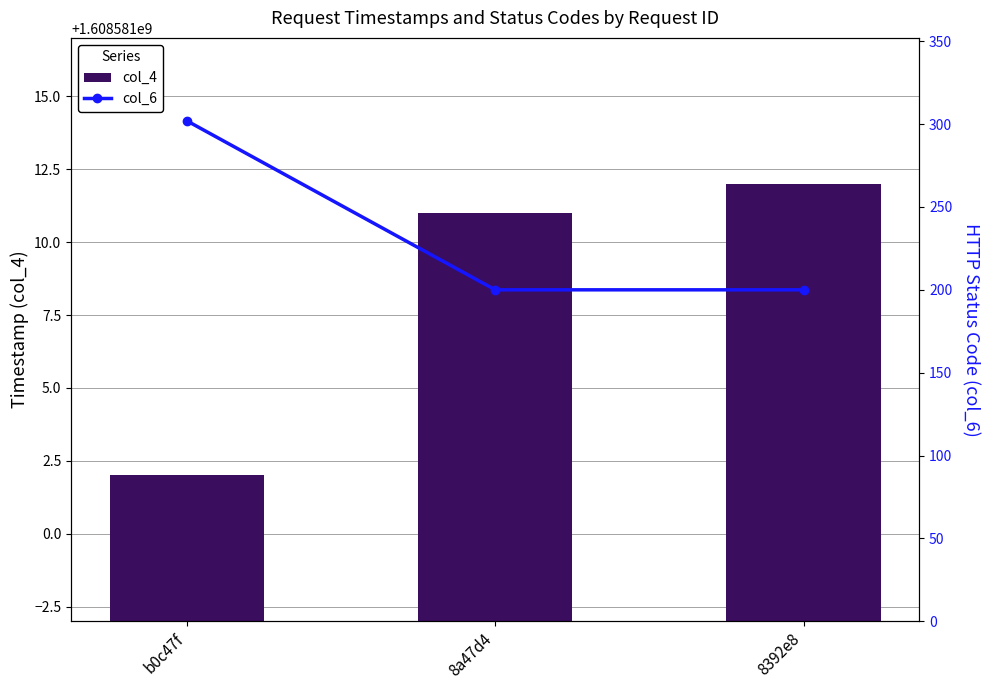

At which category does the chart reach its minimum across all series?

8a47d4